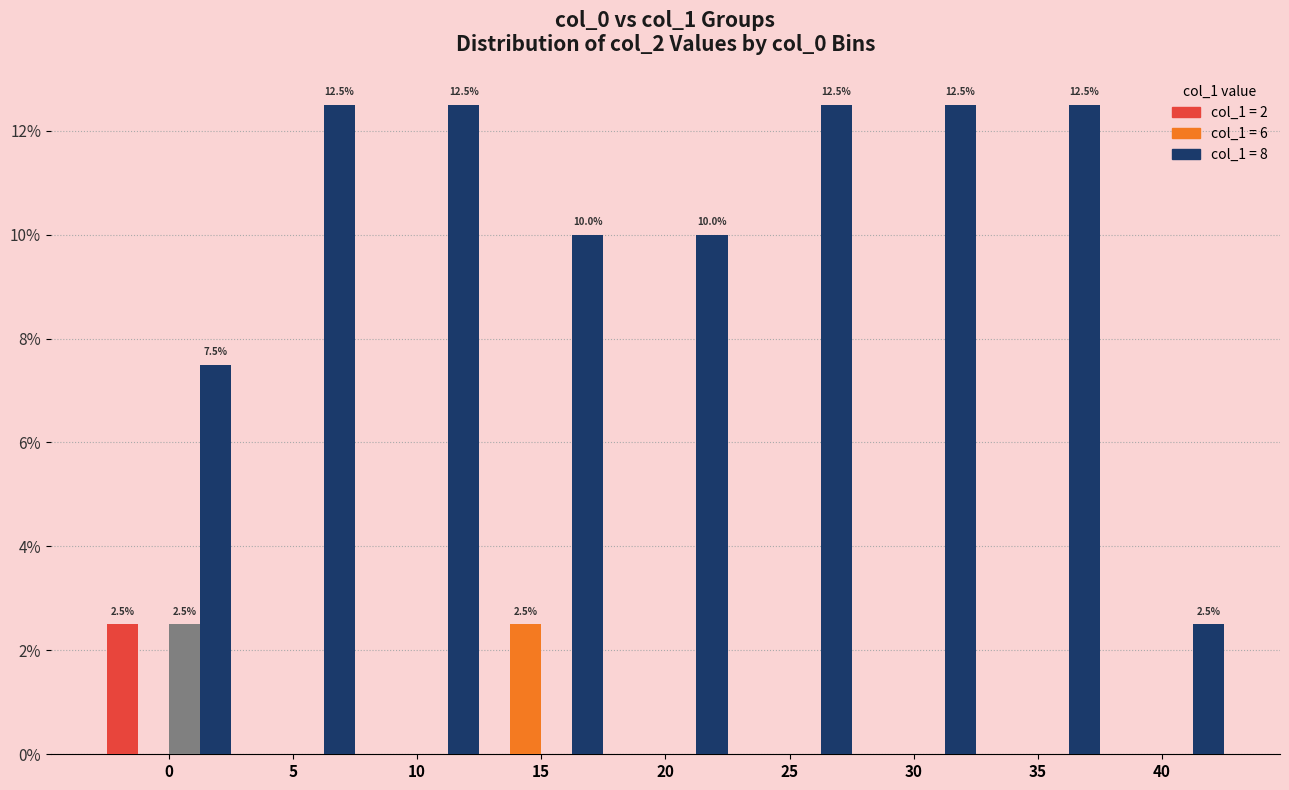

What is the greatest value displayed?

12.5